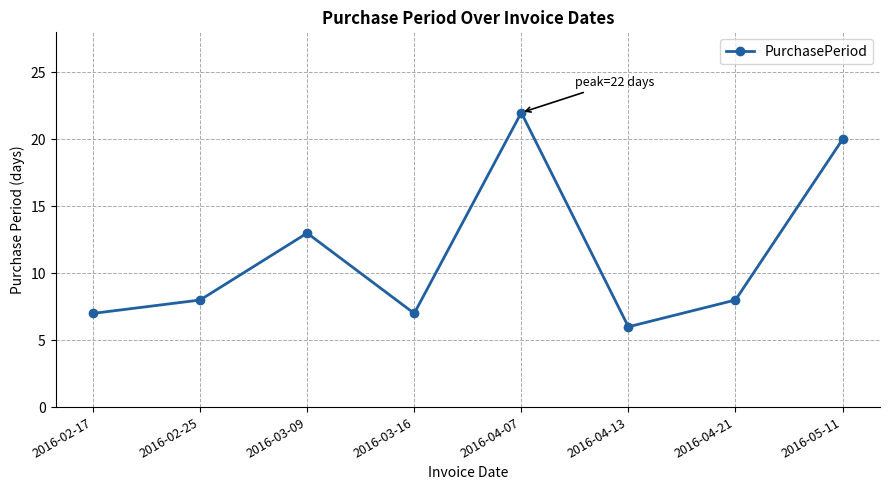

Between 2016-02-17 and 2016-04-07, which is larger?

2016-04-07